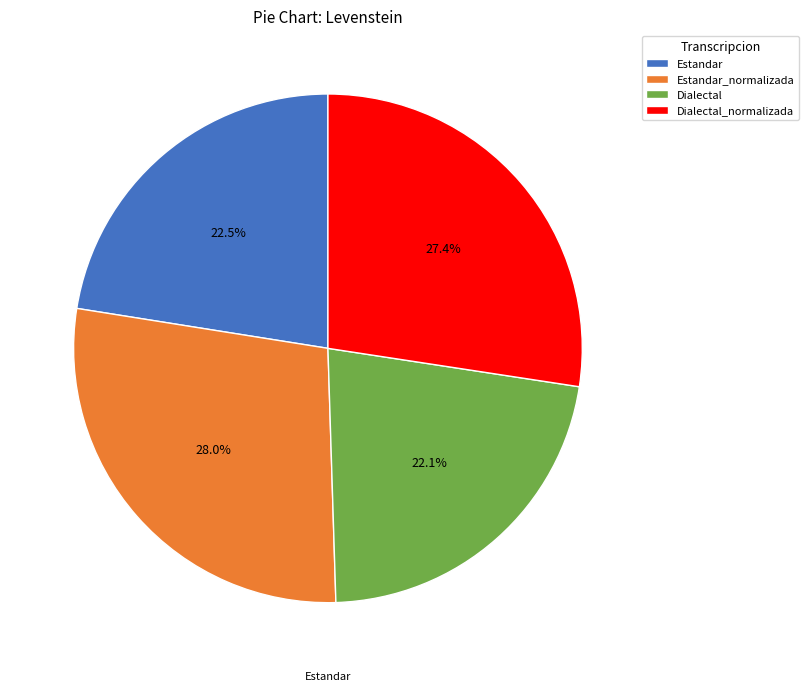

Is there any slice that represents more than half of the pie?

No